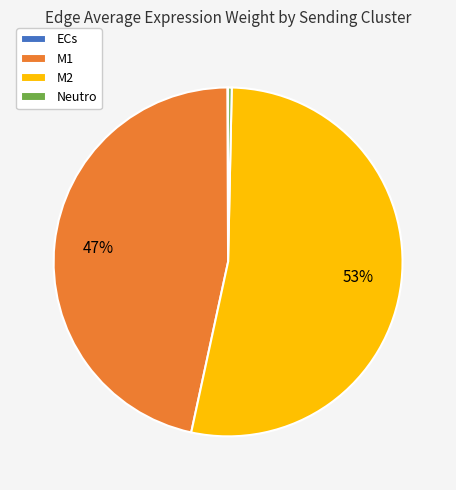

True or false: M1 accounts for 47% of the total.

True